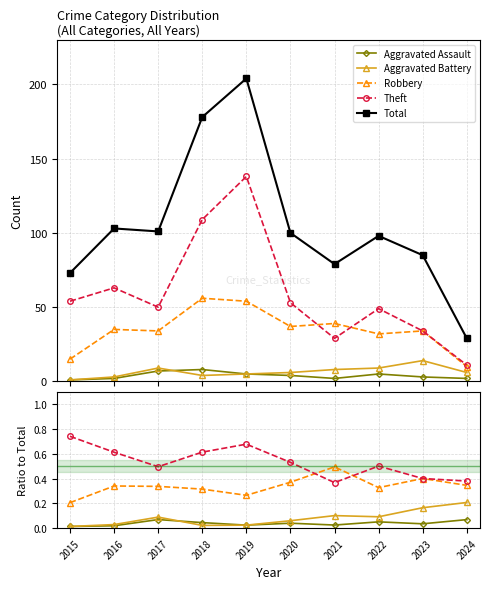

What is the value of the Robbery point at the 4th from the left?

0.3